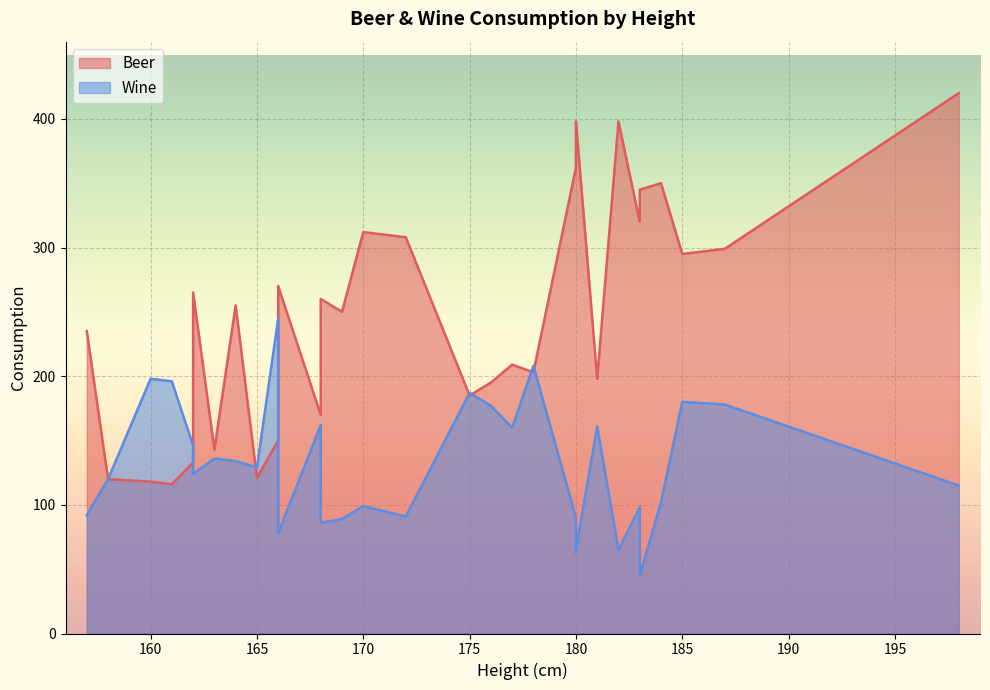

What is the label of the 27th point from the right?

162